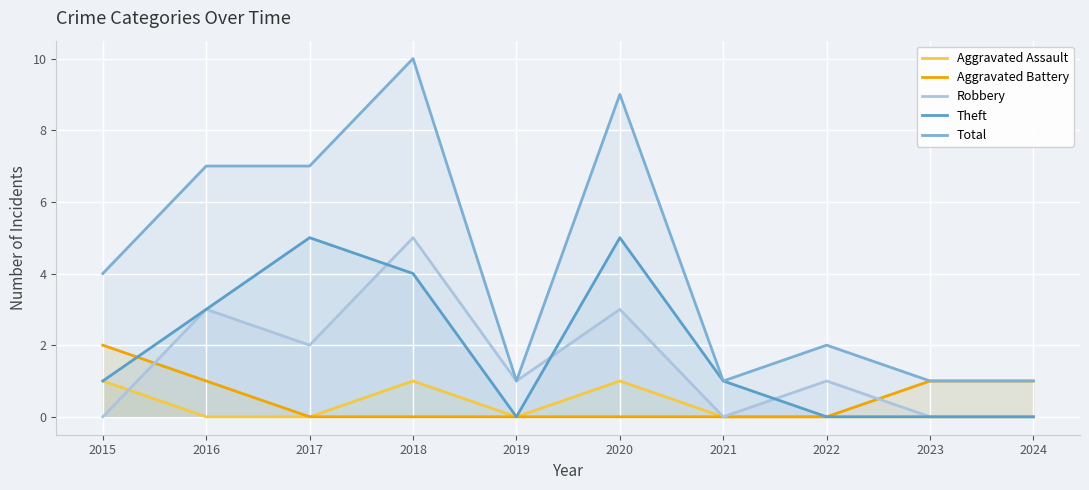

True or false: Total and Aggravated Battery intersect in this chart.

False